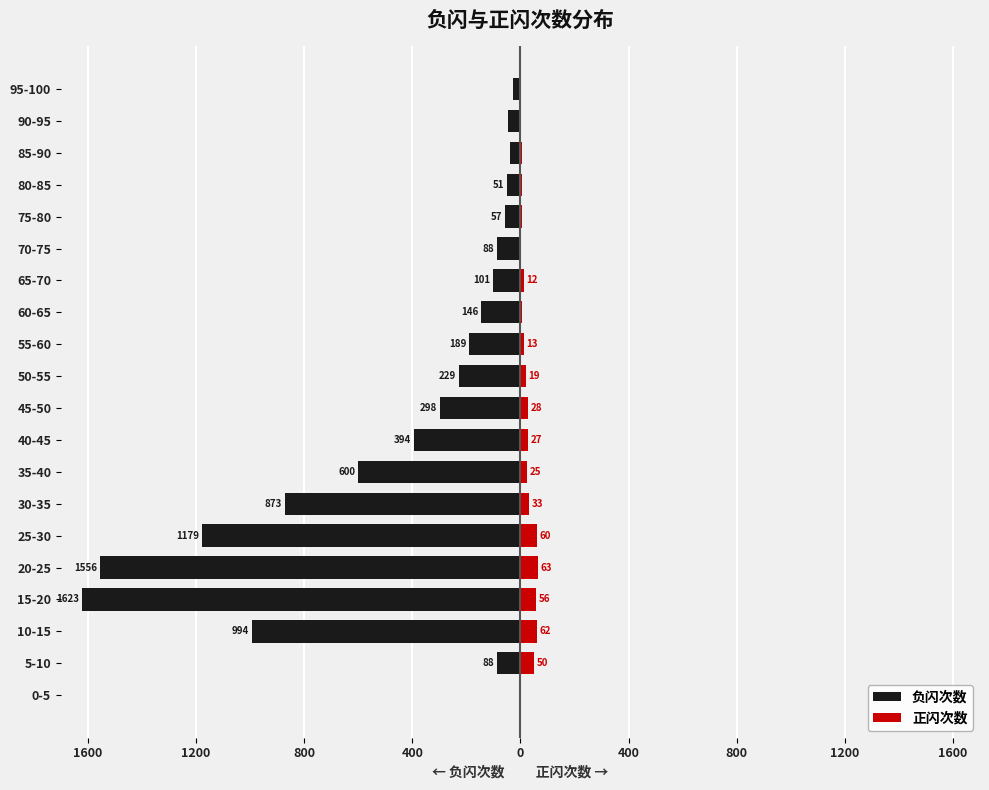

How many data points in 正闪次数 are above 19?

9